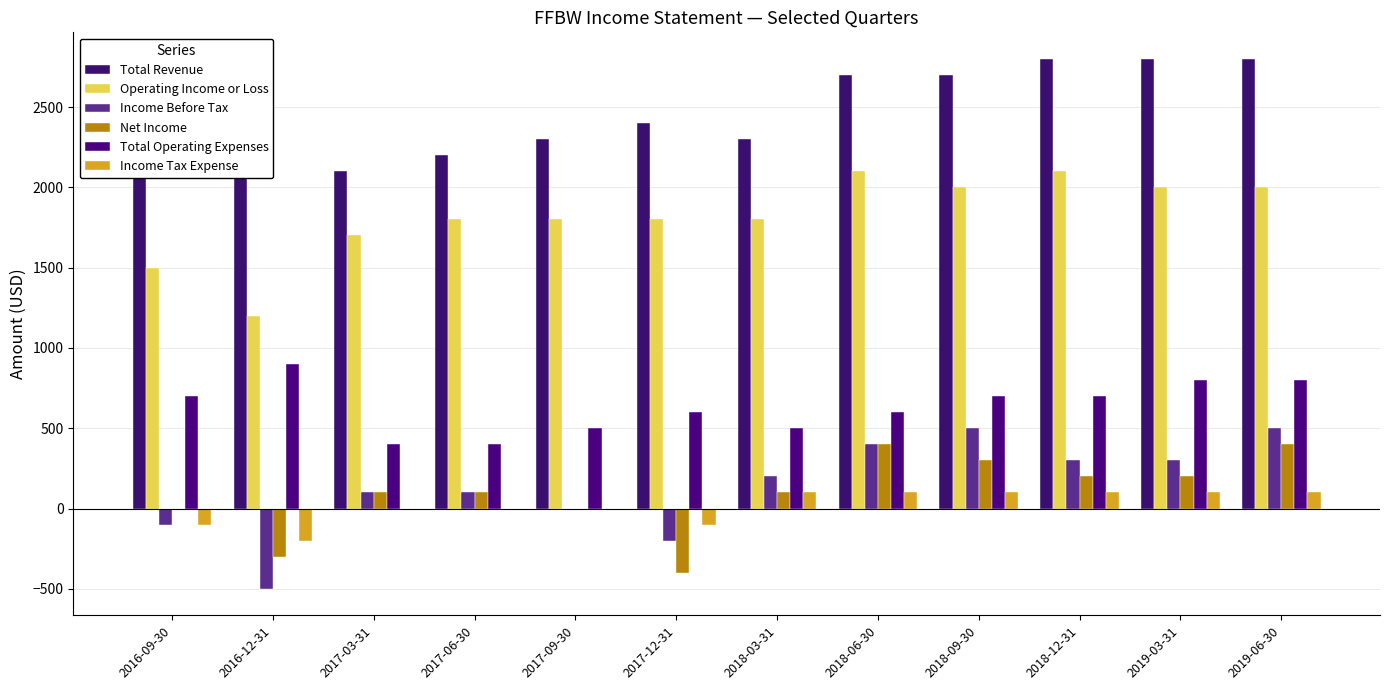

Read the Operating Income or Loss value at 2018-03-31.

1800